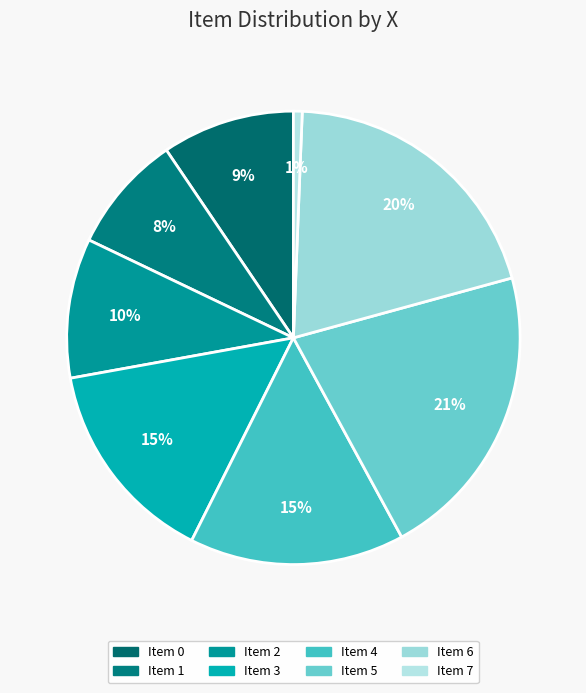

Which category has the biggest portion of the pie?

Item 5